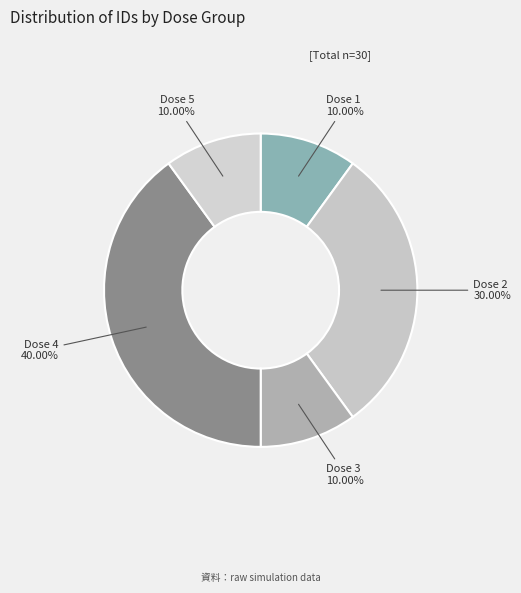

To the nearest percent, what percentage of the pie is Dose 5?

10%